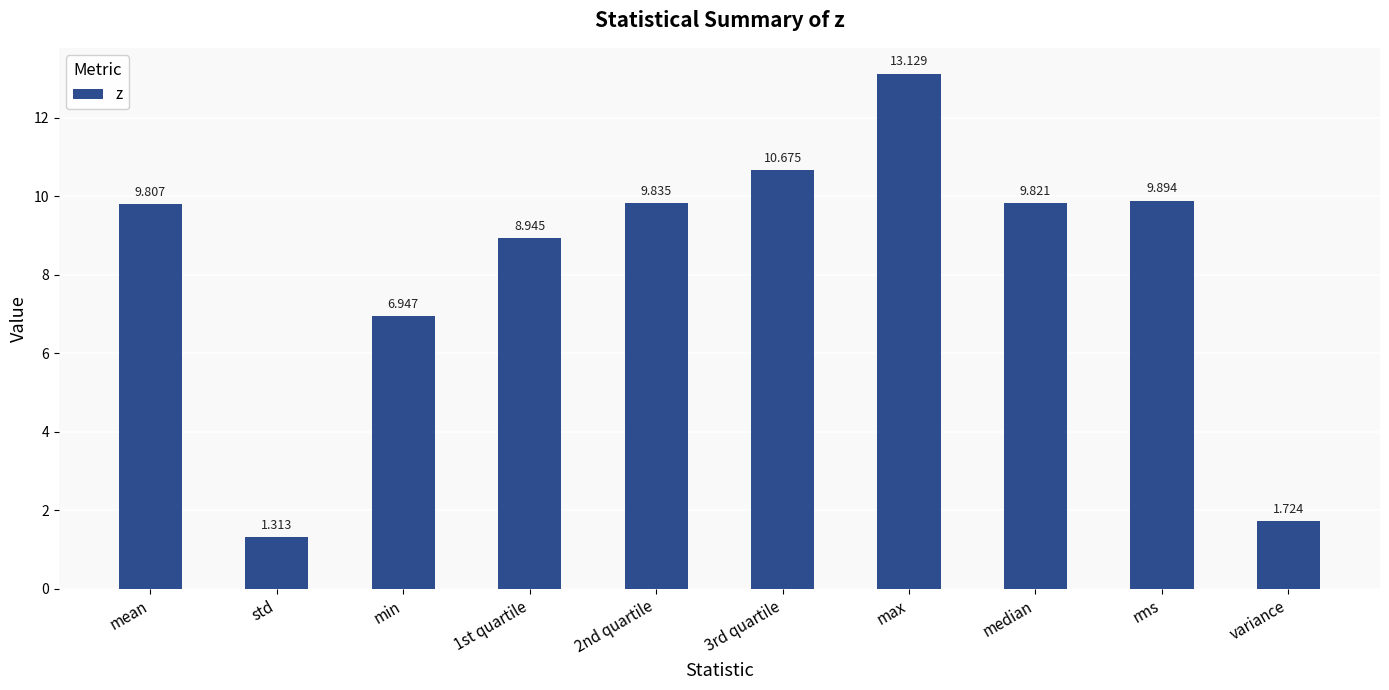

Approximately how many times larger is the value at mean compared to rms?

1.0